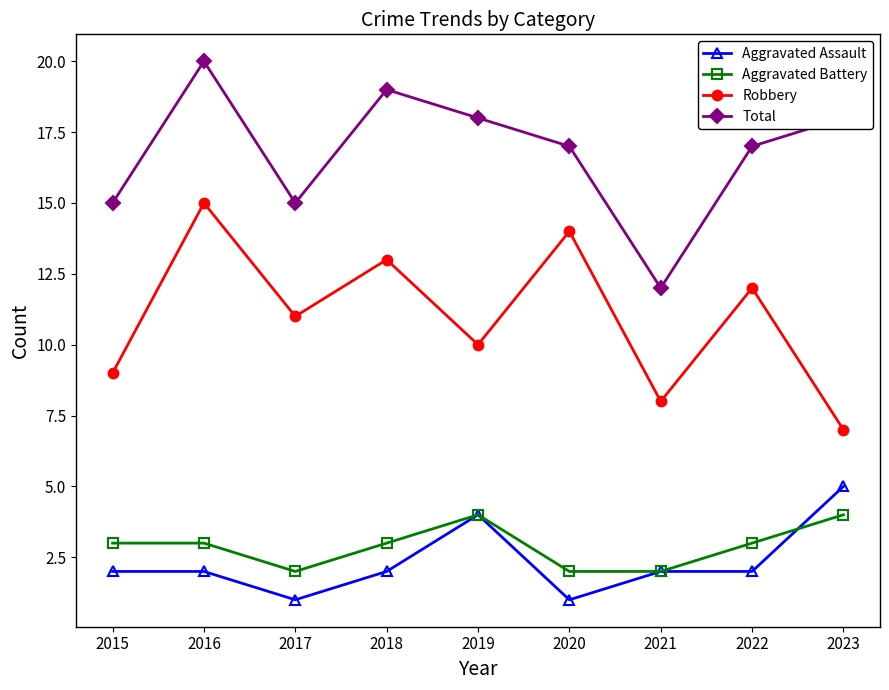

What are all the series names shown in the legend?

Aggravated Assault, Aggravated Battery, Robbery, Total